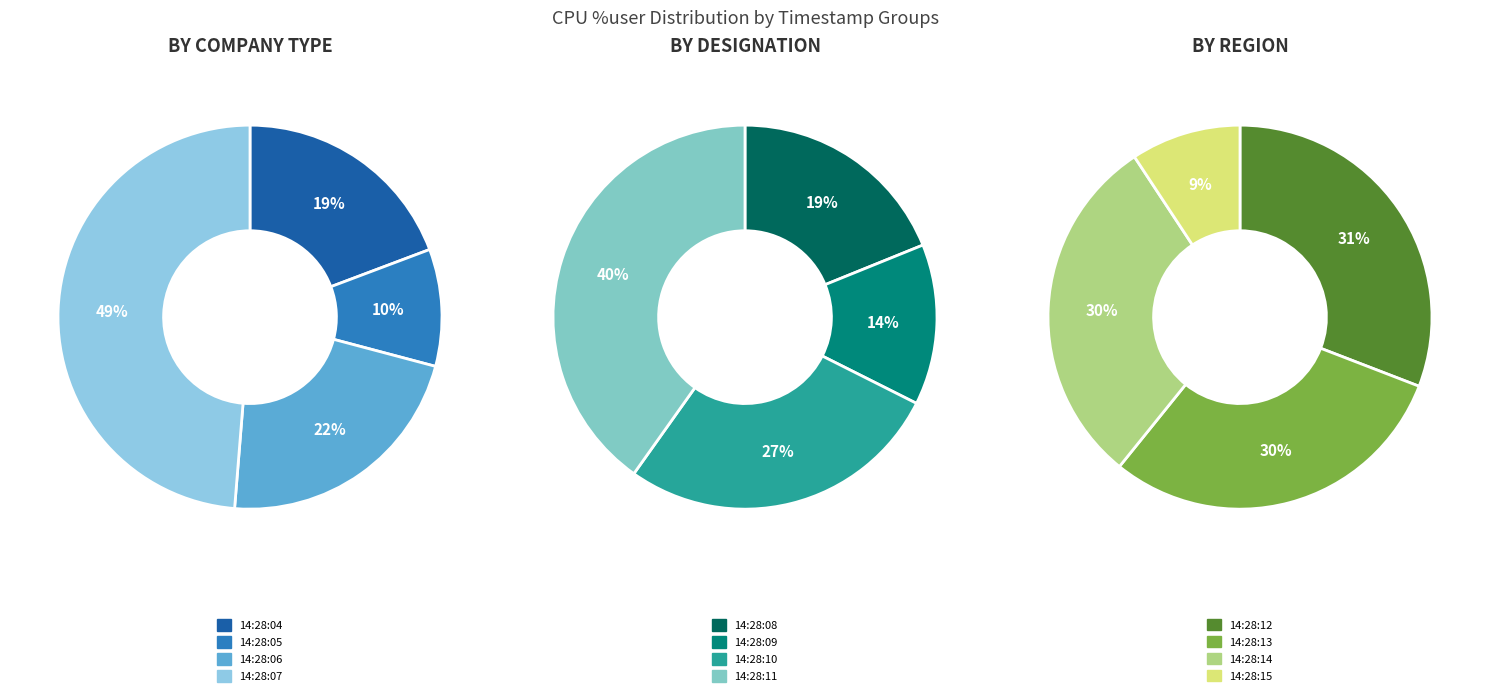

Which category has the biggest portion of the pie?

14:28:11